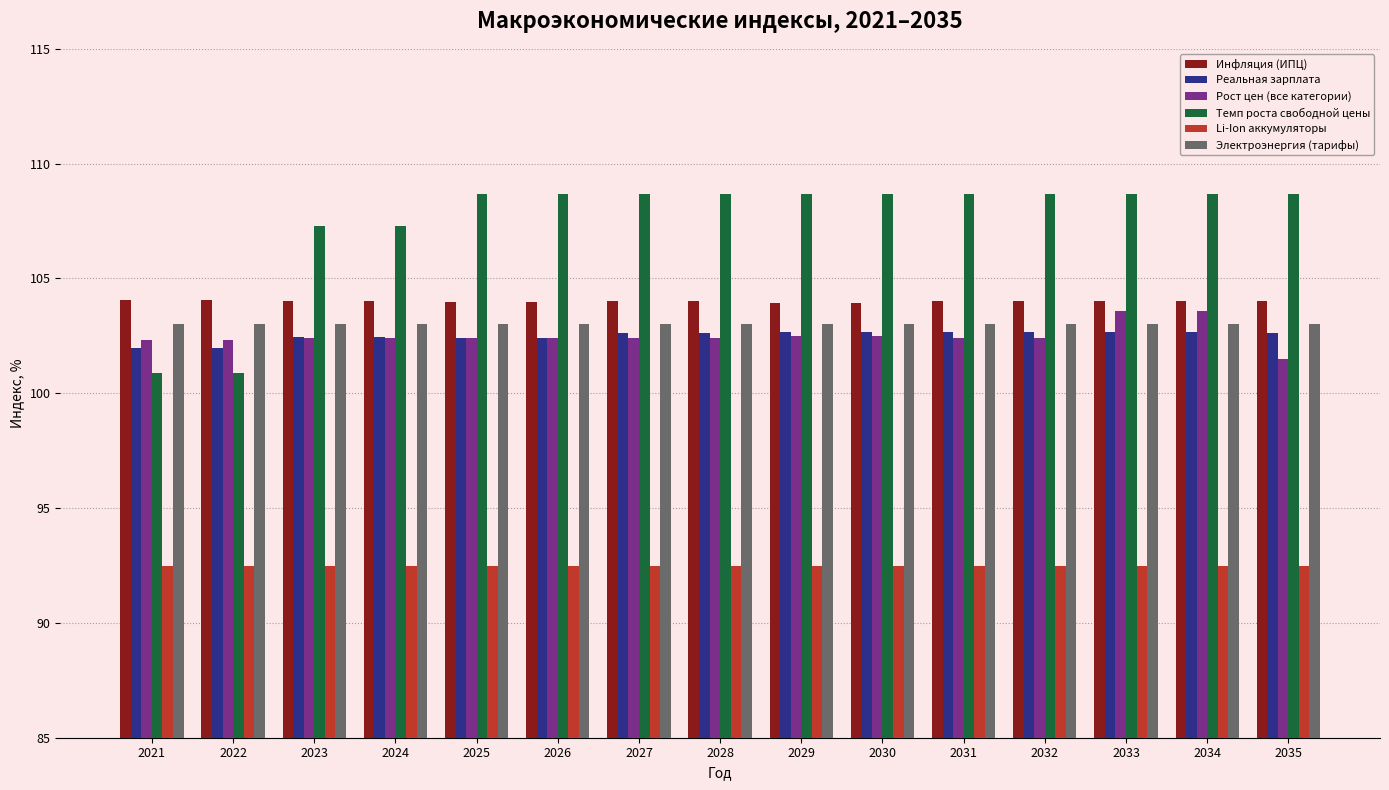

What are all the series names shown in the legend?

Инфляция (ИПЦ), Реальная зарплата, Рост цен (все категории), Темп роста свободной цены, Li-Ion аккумуляторы, Электроэнергия (тарифы)